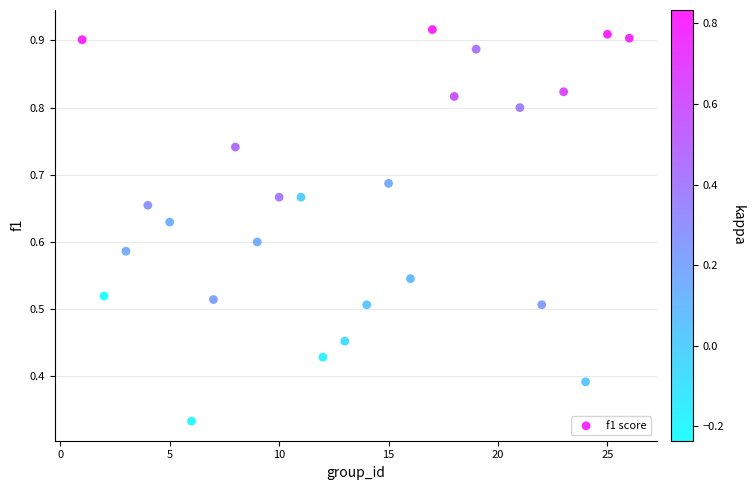

What is the range of X values (max minus min)?

25.0